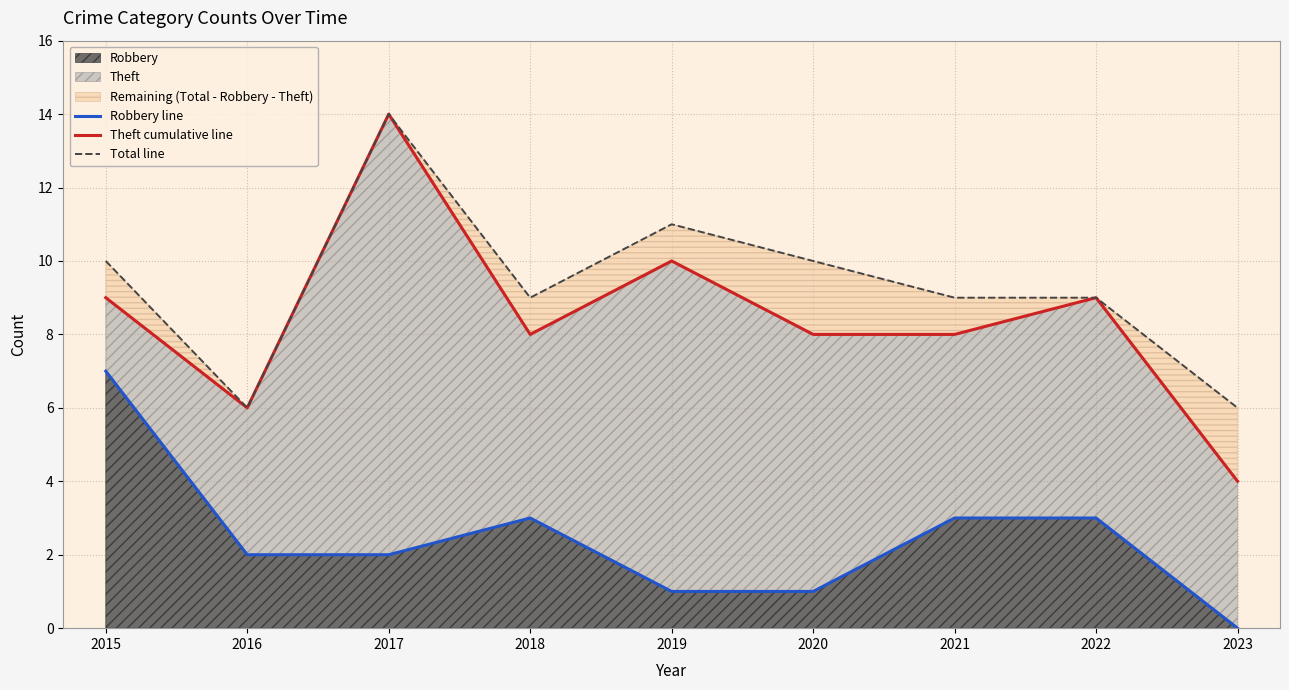

At which label does Theft cumulative line first exceed 8?

2015